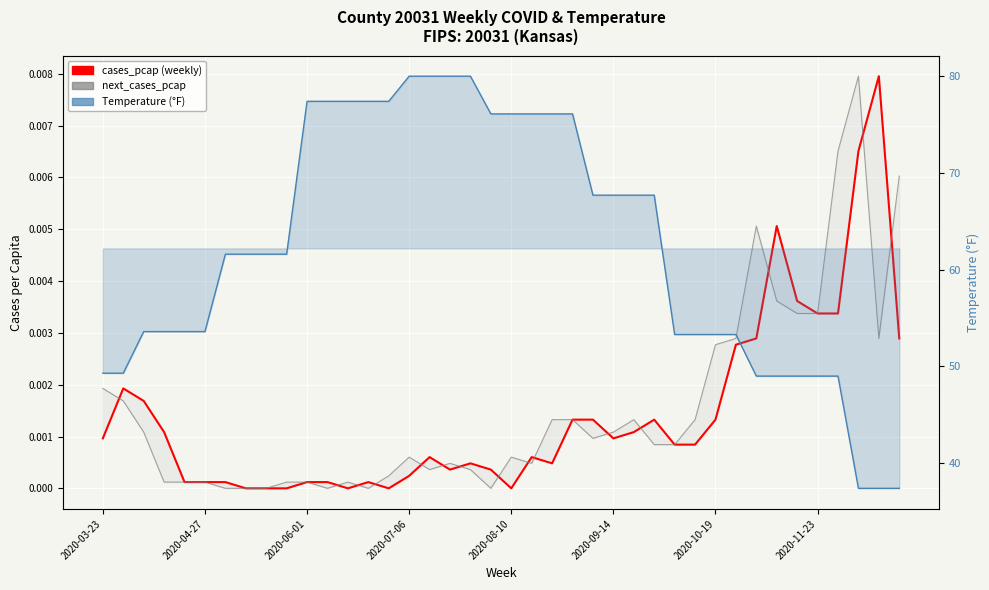

Reading right to left, list all the values displayed in this chart.

cases_pcap: 0.0	0.0	0.0	0.0	0.0	0.0	0.0	0.0	0.0	0.0	0.0	0.0	0.0	0.0	0.0	0.0	0.0	0.0	0.0	0.0	0.0	0.0	0.0	0.0	0.0	0.0	0.0	0.0	0.0	0.0	0.0	0.0	0.0	0.0	0.0	0.0	0.0	0.0	0.0	0.0
next_cases_pcap: 0.0	0.0	0.0	0.0	0.0	0.0	0.0	0.0	0.0	0.0	0.0	0.0	0.0	0.0	0.0	0.0	0.0	0.0	0.0	0.0	0.0	0.0	0.0	0.0	0.0	0.0	0.0	0.0	0.0	0.0	0.0	0.0	0.0	0.0	0.0	0.0	0.0	0.0	0.0	0.0
Temperature (°F): 37.4	37.4	37.4	49.0	49.0	49.0	49.0	49.0	53.3	53.3	53.3	53.3	67.7	67.7	67.7	67.7	76.1	76.1	76.1	76.1	76.1	80.0	80.0	80.0	80.0	77.4	77.4	77.4	77.4	77.4	61.6	61.6	61.6	61.6	53.6	53.6	53.6	53.6	49.3	49.3